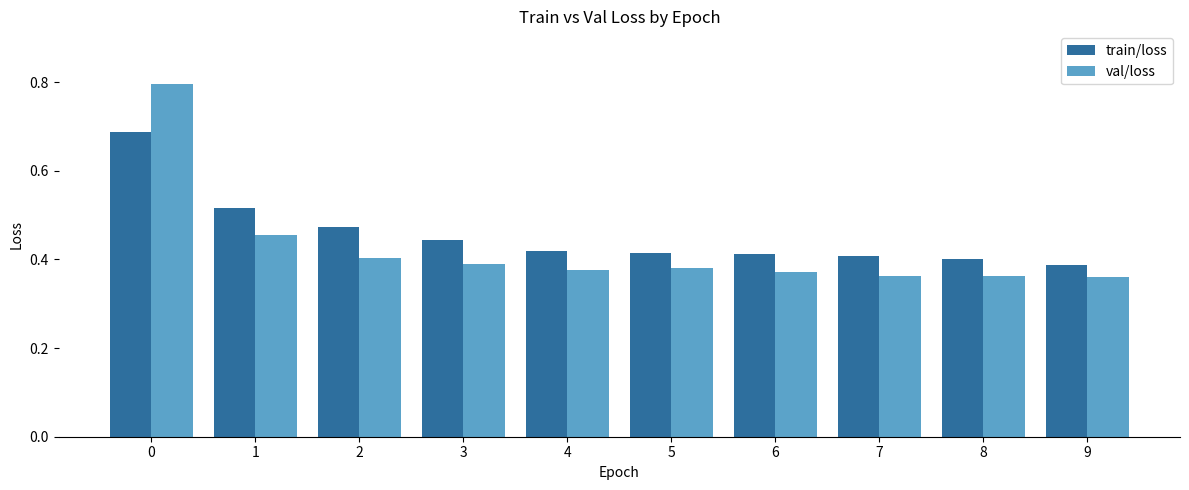

Rank the series by their maximum value, from lowest to highest.

train/loss, val/loss